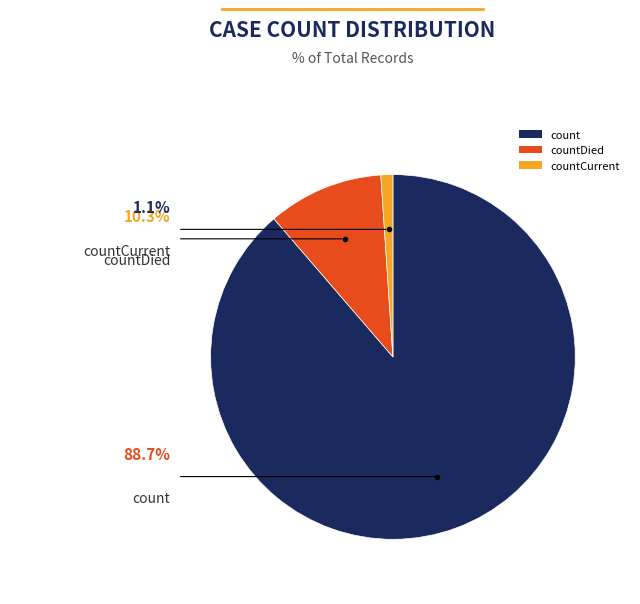

Between countCurrent and count, which is larger?

count